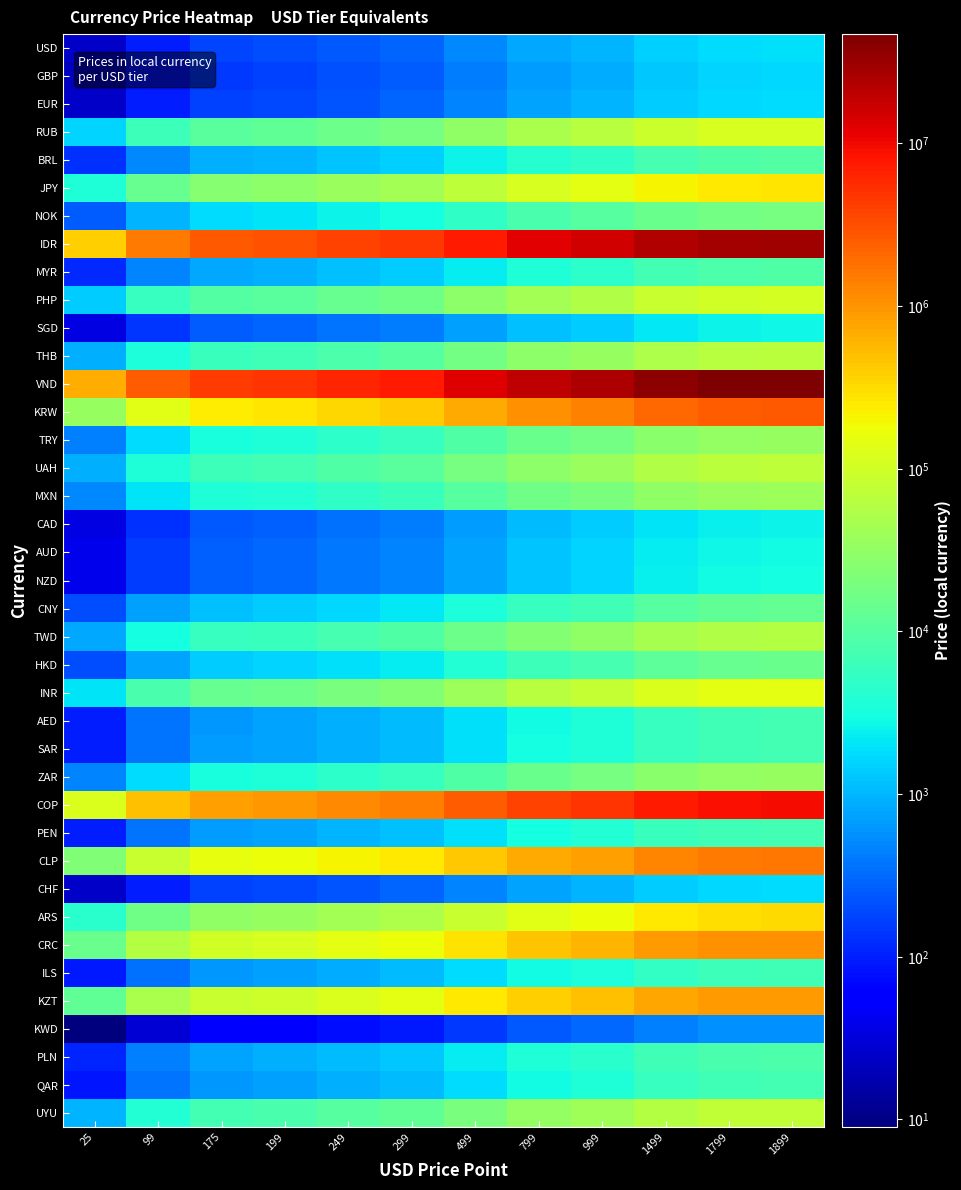

Reading right to left, what are all the values shown in this chart?

USD: 1899=1899	1799=1799	1499=1499	999=999	799=799	499=499	299=299	249=249	199=199	175=175	99=99	25=25
GBP: 1899=1629	1799=1549	1499=1279	999=855	799=689	499=429	299=255	249=215	199=169	175=149	99=85	25=22
EUR: 1899=1799	1799=1699	1499=1429	999=949	799=759	499=475	299=285	249=235	199=189	175=165	99=95	25=25
RUB: 1899=118000	1799=112000	1499=93000	999=62000	799=49500	499=31000	299=18500	249=15500	199=12400	175=10900	99=6200	25=1600
BRL: 1899=9699	1799=9149	1499=7649	999=5099	799=4099	499=2549	299=1529	249=1269	199=999	175=899	99=499	25=129
JPY: 1899=270000	1799=257000	1499=215000	999=142500	799=114000	499=71000	299=42700	249=35500	199=28500	175=25000	99=14200	25=3600
NOK: 1899=19000	1799=18000	1499=15000	999=10000	799=8000	499=5000	299=3000	249=2500	199=2000	175=1750	99=1000	25=250
IDR: 1899=28999900	1799=27499900	1499=22999900	999=15299900	799=12199900	499=7599900	299=4569900	249=3799900	199=3039900	175=2699900	99=1519900	25=379900
MYR: 1899=8850	1799=8350	1499=7000	999=4650	799=3700	499=2320	299=1390	249=1160	199=920	175=810	99=460	25=120
PHP: 1899=106000	1799=100000	1499=84000	999=56000	799=45000	499=28000	299=16800	249=14000	199=11200	175=9800	99=5500	25=1400
SGD: 1899=2725	1799=2575	1499=2150	999=1425	799=1150	499=715	299=430	249=360	199=285	175=250	99=140	25=35
THB: 1899=66000	1799=62500	1499=52500	999=35000	799=28000	499=17500	299=10500	249=8700	199=6900	175=6100	99=3500	25=900
VND: 1899=47000000	1799=45000000	1499=37500000	999=25000000	799=20000000	499=12500000	299=7450000	249=6200000	199=4950000	175=4350000	99=2450000	25=650000
KRW: 1899=2620000	1799=2500000	1499=2050000	999=1380000	799=1100000	499=690000	299=412000	249=342000	199=275000	175=240000	99=136000	25=34000
TRY: 1899=34595	1799=32795	1499=27495	999=18195	799=14595	499=9095	299=5450	249=4550	199=3625	175=3195	99=1795	25=455
UAH: 1899=69500	1799=66000	1499=55000	999=36500	799=29500	499=18300	299=11000	249=9100	199=7300	175=6400	99=3600	25=900
MXN: 1899=38500	1799=36500	1499=30400	999=20300	799=16200	499=10100	299=6000	249=5000	199=4000	175=3600	99=2000	25=500
CAD: 1899=2599	1799=2449	1499=2049	999=1369	799=1099	499=679	299=409	249=339	199=269	175=239	99=135	25=35
AUD: 1899=2925	1799=2795	1499=2295	999=1535	799=1225	499=765	299=460	249=385	199=305	175=270	99=155	25=40
NZD: 1899=2999	1799=2829	1499=2349	999=1569	799=1249	499=779	299=469	249=389	199=315	175=275	99=155	25=39
CNY: 1899=13200	1799=12500	1499=10300	999=6900	799=5500	499=3500	299=2100	249=1700	199=1400	175=1200	99=700	25=200
TWD: 1899=58500	1799=55500	1499=46200	999=30800	799=24600	499=15300	299=9200	249=7700	199=6100	175=5500	99=3100	25=800
HKD: 1899=14800	1799=13900	1499=11600	999=7800	799=6200	499=3800	299=2300	249=1930	199=1560	175=1380	99=760	25=200
INR: 1899=150000	1799=143000	1499=119000	999=79500	799=63500	499=39500	299=23700	249=19800	199=15800	175=13900	99=7900	25=2000
AED: 1899=7000	1799=6600	1499=5500	999=3700	799=2900	499=1900	299=1100	249=925	199=750	175=650	99=375	25=100
SAR: 1899=7100	1799=6800	1499=5600	999=3750	799=2995	499=1895	299=1125	249=935	199=750	175=660	99=375	25=95
ZAR: 1899=34995	1799=32995	1499=27495	999=18495	799=14695	499=9195	299=5495	249=4595	199=3675	175=3225	99=1825	25=460
COP: 1899=9300000	1799=8800000	1499=7350000	999=4900000	799=3900000	499=2450000	299=1460000	249=1230000	199=975000	175=860000	99=485000	25=122000
PEN: 1899=7300	1799=6900	1499=5800	999=3850	799=3050	499=1900	299=1150	249=950	199=760	175=670	99=380	25=100
CLP: 1899=1650000	1799=1550000	1499=1300000	999=865000	799=695000	499=435000	299=260000	249=215000	199=173000	175=152000	99=86000	25=22000
CHF: 1899=1800	1799=1725	1499=1425	999=950	799=760	499=475	299=285	249=235	199=190	175=165	99=95	25=25
ARS: 1899=324999	1799=309999	1499=254999	999=171999	799=136999	499=85499	299=51499	249=42999	199=33999	175=29999	99=16999	25=4299
CRC: 1899=1100000	1799=1050000	1499=875000	999=585000	799=470000	499=290000	299=175000	249=145000	199=115000	175=102000	99=58000	25=15000
ILS: 1899=6750	1799=6395	1499=5325	999=3550	799=2835	499=1775	299=1065	249=885	199=700	175=620	99=350	25=90
KZT: 1899=925000	1799=875000	1499=730000	999=487000	799=390000	499=245000	299=145000	249=121000	199=97000	175=85000	99=48000	25=12000
KWD: 1899=575	1799=550	1499=455	999=300	799=240	499=150	299=90	249=75	199=60	175=53	99=30	25=8
PLN: 1899=8450	1799=7995	1499=6695	999=4450	799=3575	499=2225	299=1335	249=1100	199=890	175=780	99=440	25=110
QAR: 1899=6999	1799=6549	1499=5499	999=3649	799=2899	499=1799	299=1099	249=899	199=729	175=639	99=359	25=89
UYU: 1899=77500	1799=73500	1499=61000	999=40500	799=32500	499=20300	299=12200	249=10100	199=8100	175=7100	99=4000	25=1000